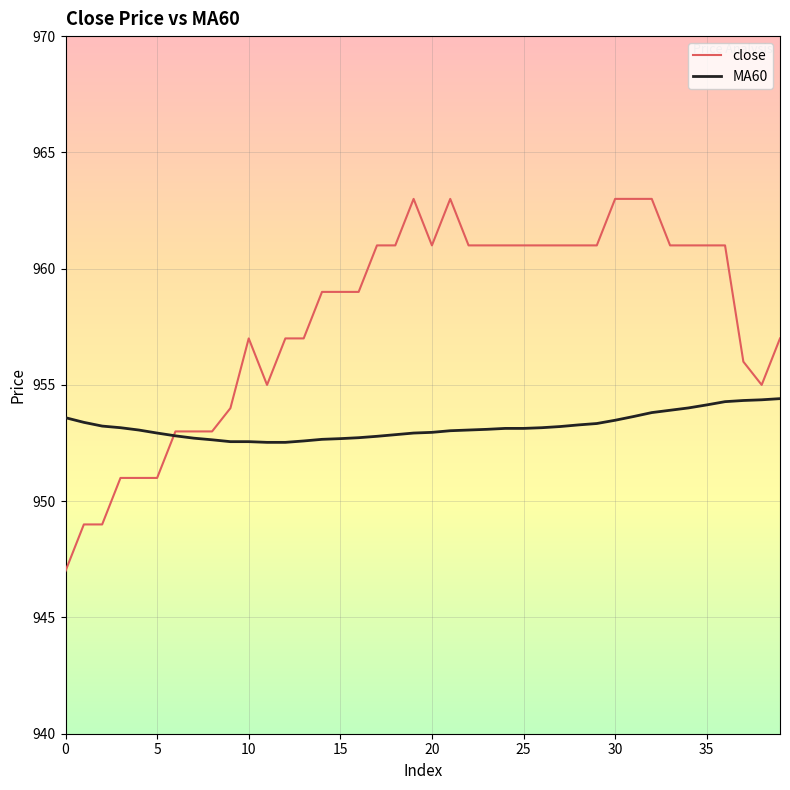

List the series in order of their overall mean, lowest first.

MA60, close